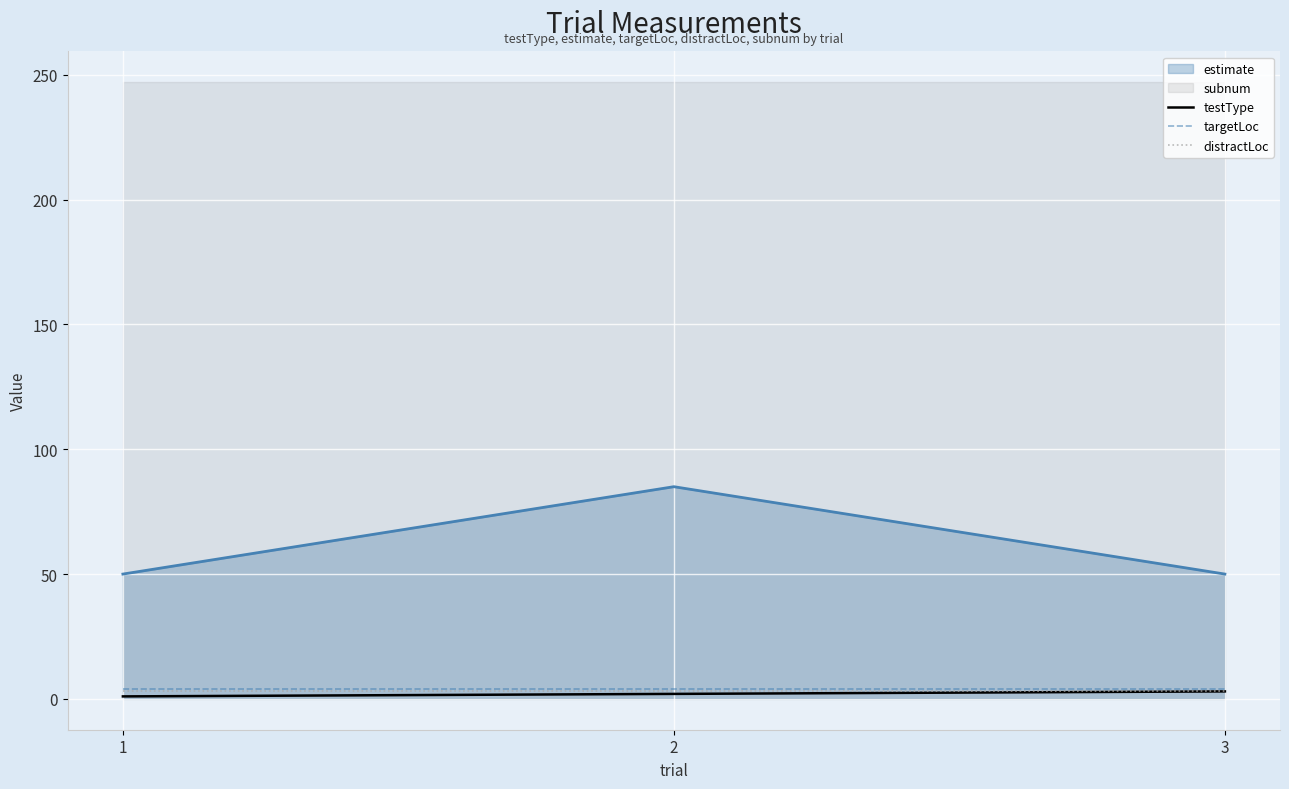

How many data points in testType are less than 2?

1